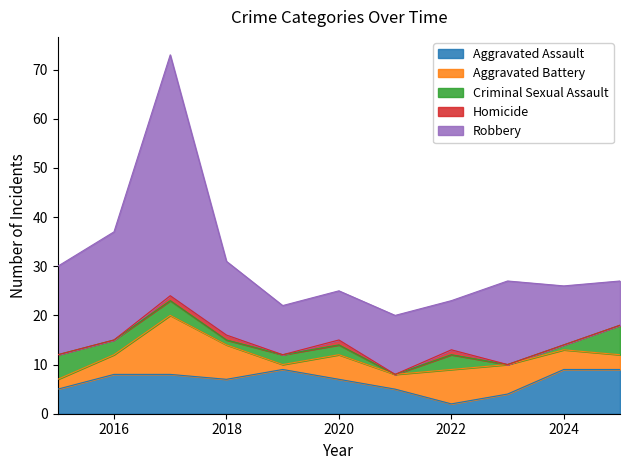

What is the spread (max minus min) of values at 2025?

9